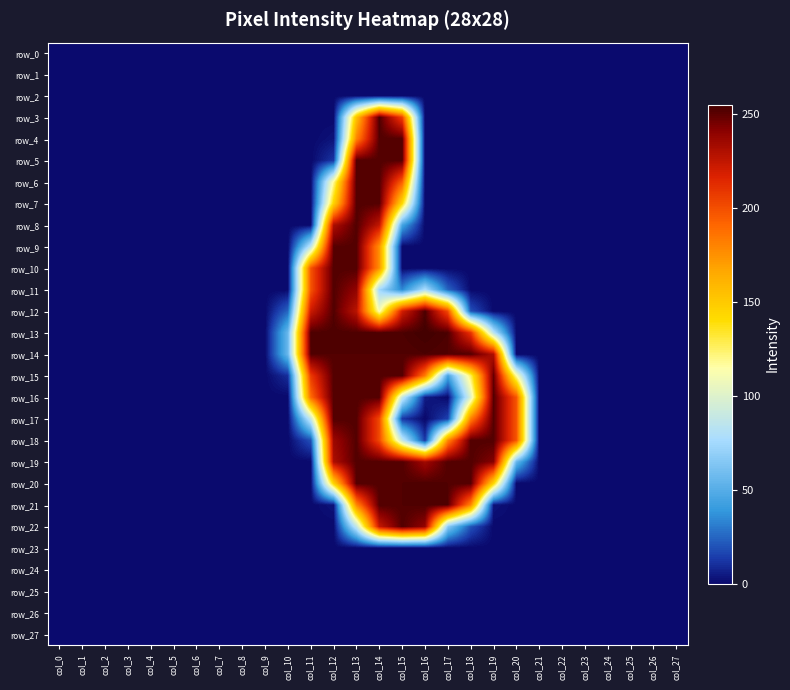

How many categories are shown in the chart?

28